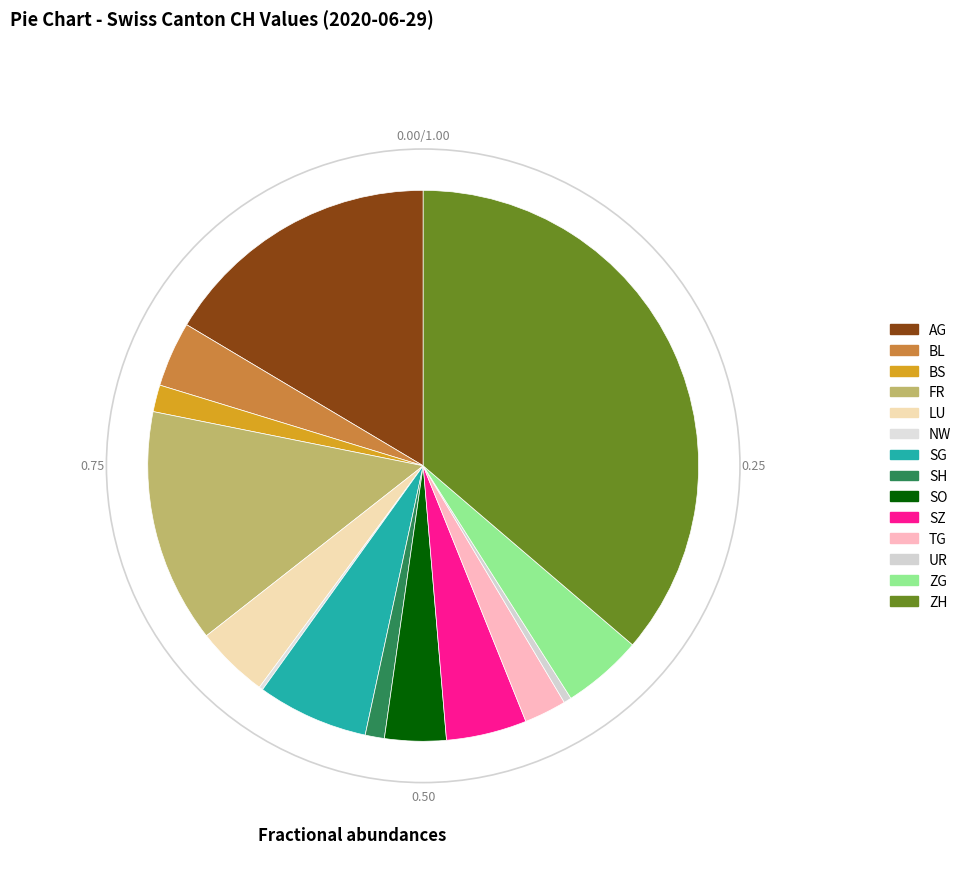

What is the change in value from NW to SG?

+28